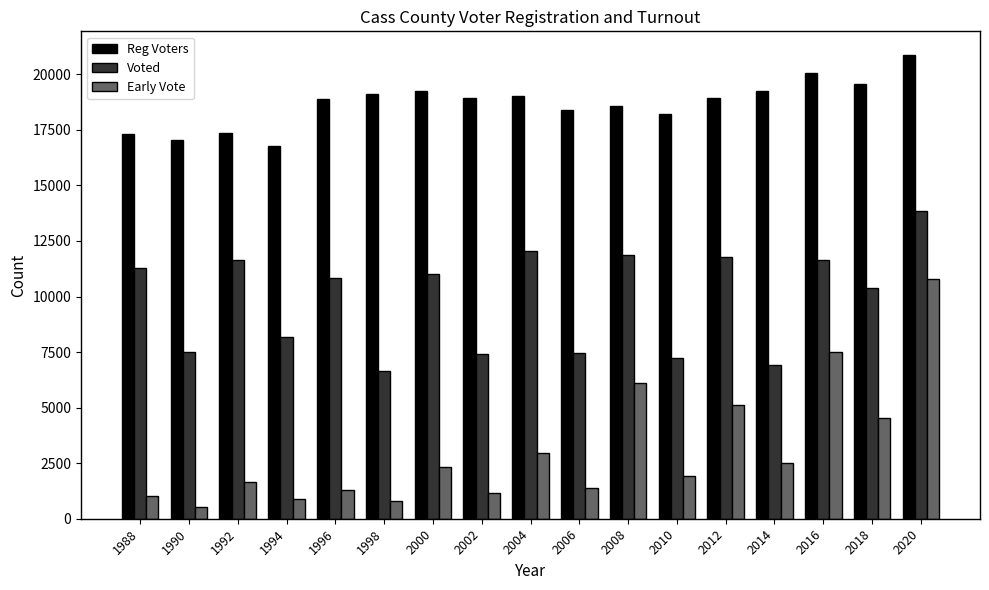

What is the value of the Voted bar at the 7th from the left?

11019